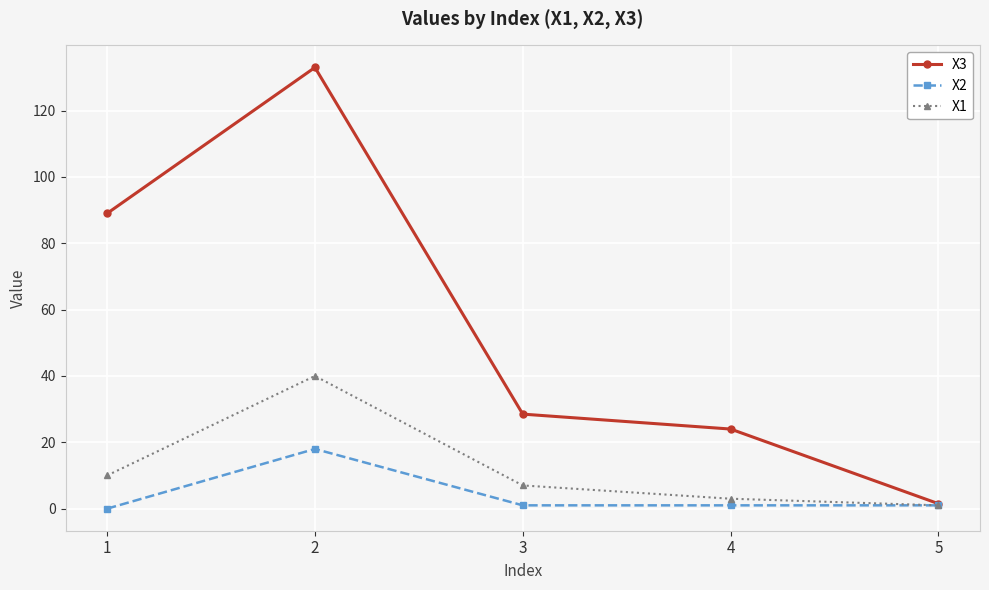

Which series has the widest spread of values?

X3